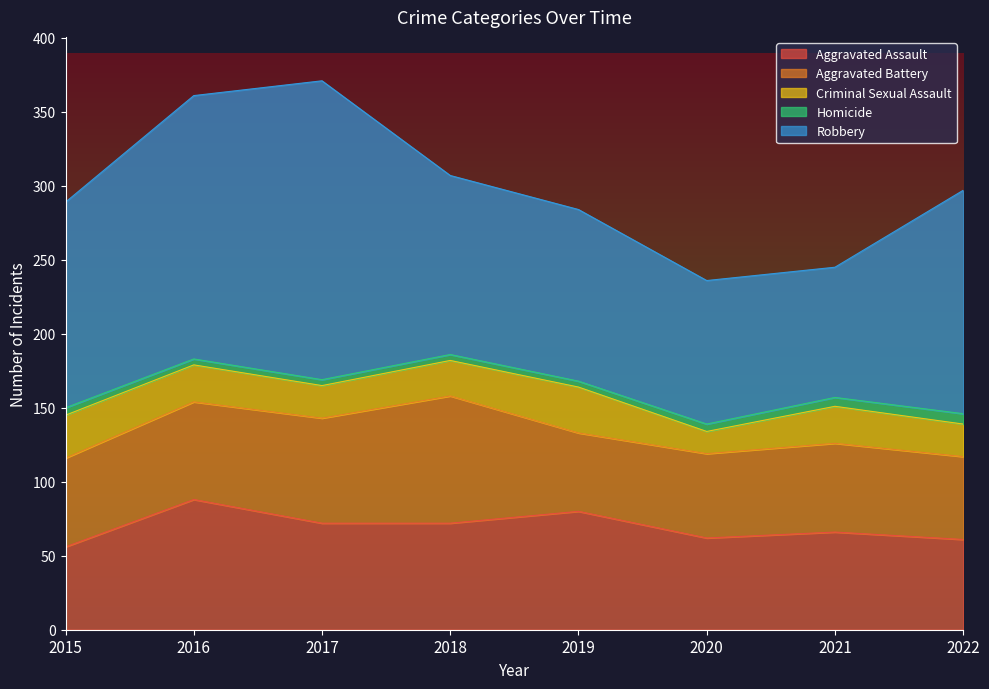

Reading left to right, what are all the values shown in this chart?

Aggravated Assault: 56	88	72	72	80	62	66	61
Aggravated Battery: 60	66	71	86	53	57	60	56
Criminal Sexual Assault: 29	25	22	24	31	15	25	22
Homicide: 5	4	4	4	4	5	6	7
Robbery: 139	178	202	121	116	97	88	151